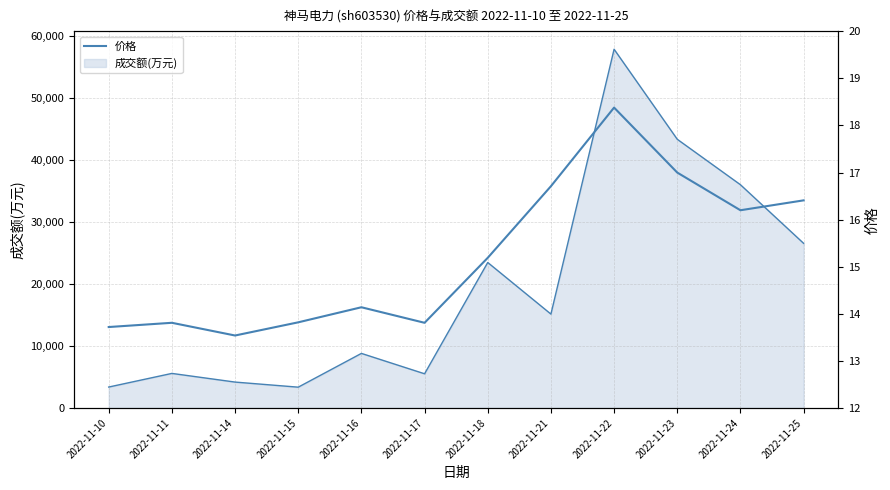

At which label does the data first exceed 15?

2022-11-18